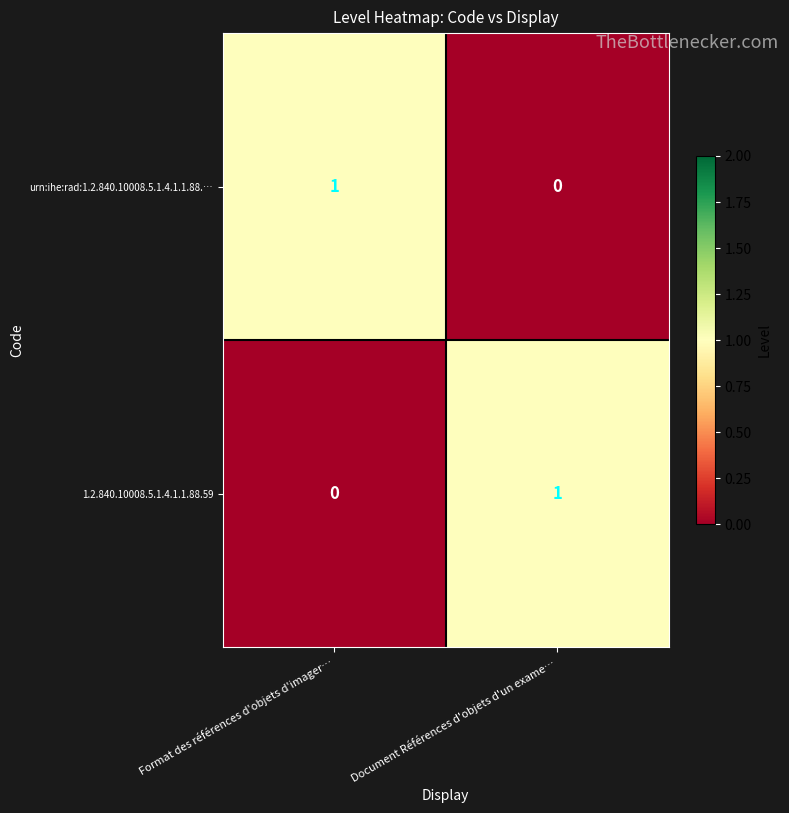

What is the difference between the maximum and minimum values in the 1.2.840.10008.5.1.4.1.1.88.59 series?

1